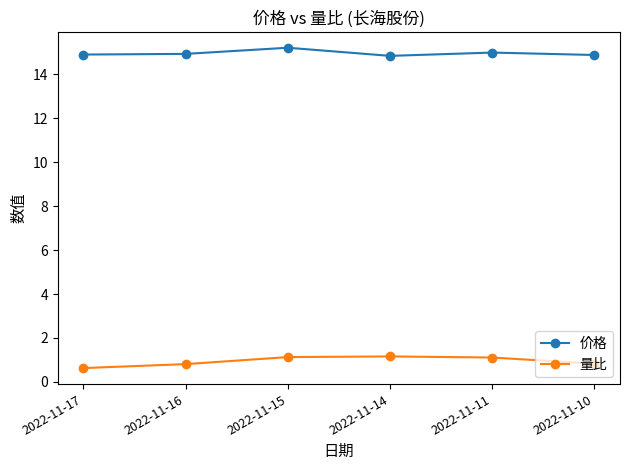

At which category does the chart reach its peak across all series?

2022-11-15